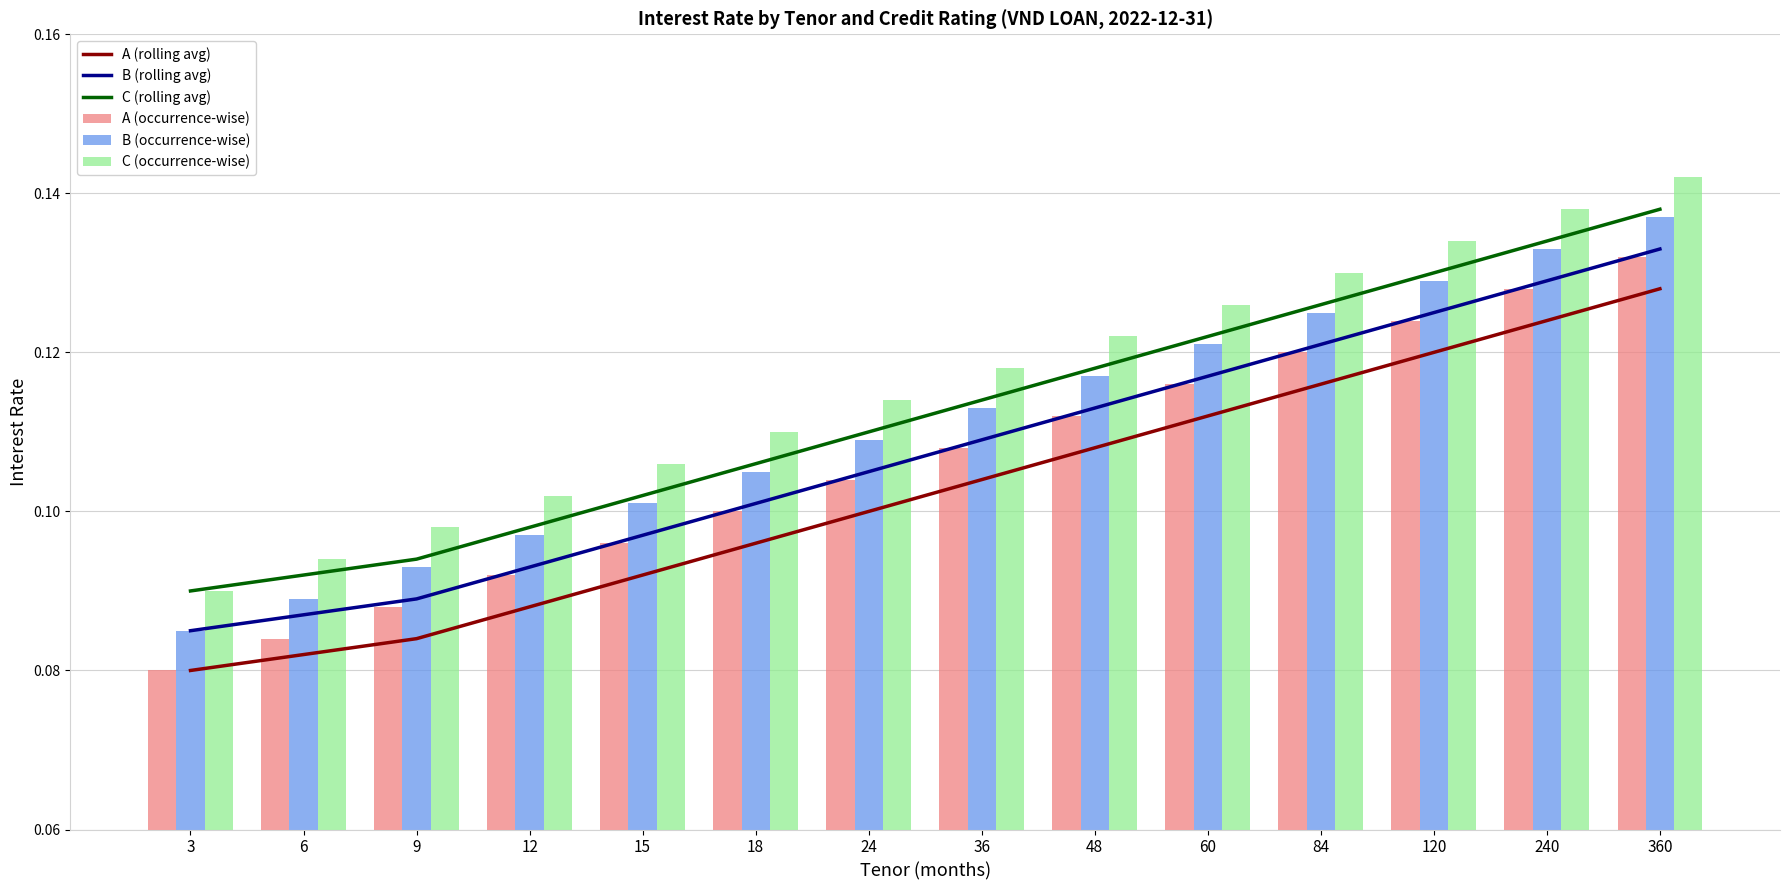

Does the chart contain any negative values?

No